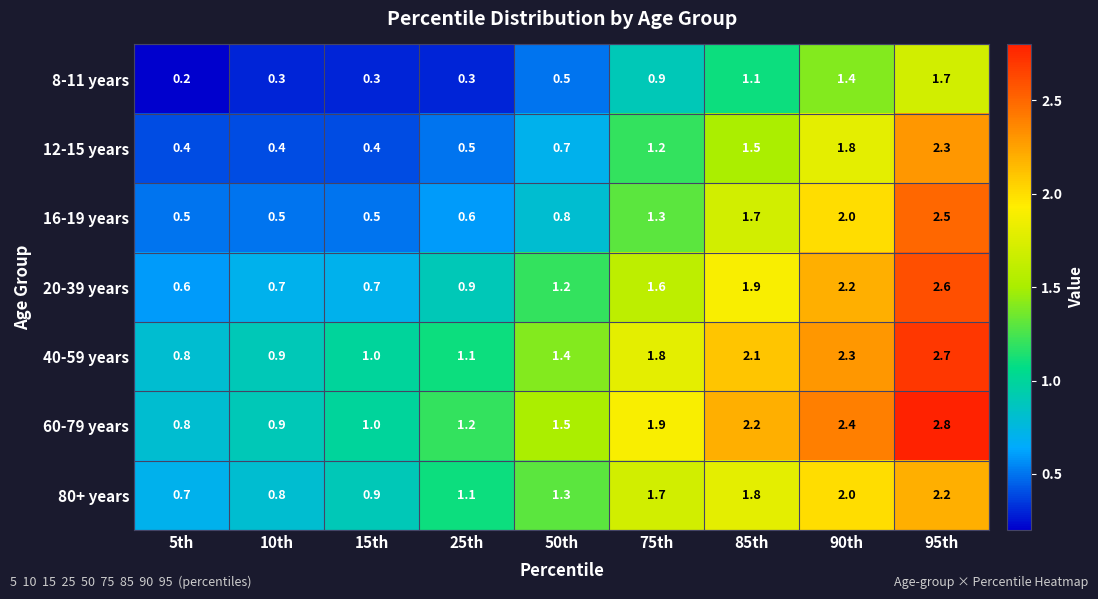

What is the difference between the 16-19 years values at 85th and 15th?

1.2